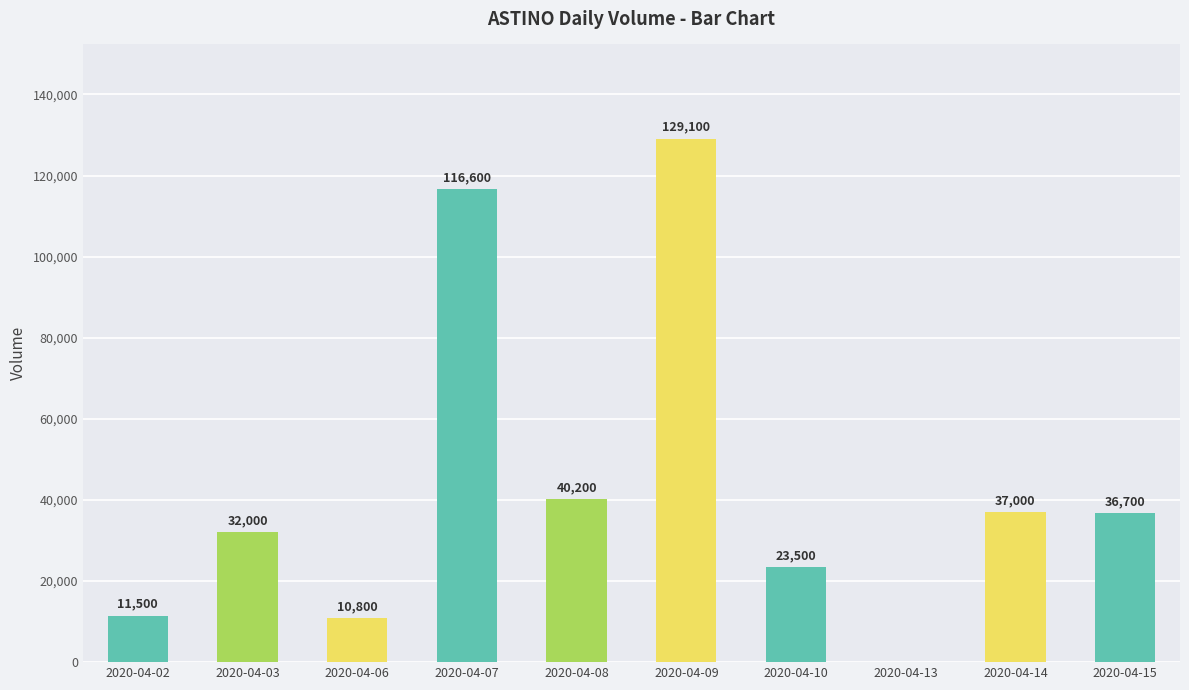

Reading left to right, what are all the values shown in this chart?

11500	32000	10800	116600	40200	129100	23500	0	37000	36700